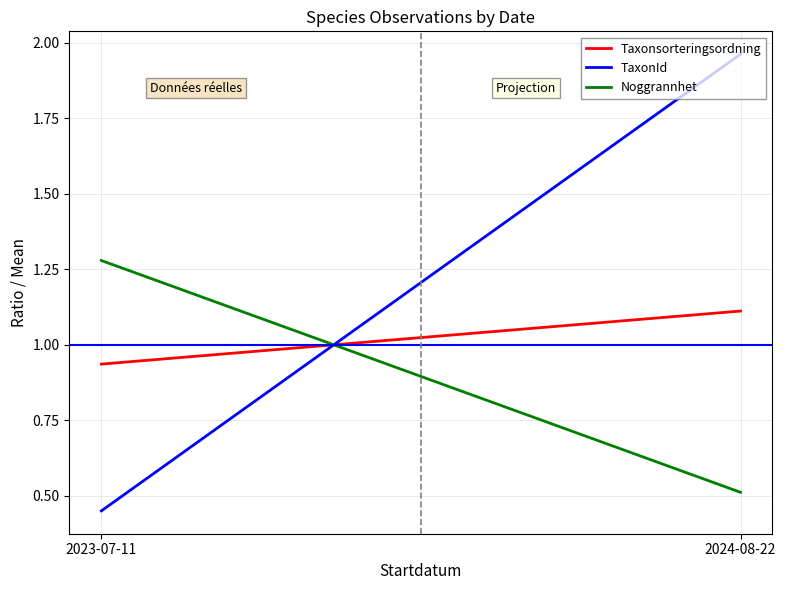

At which category is the sum across all series the highest?

2024-08-22